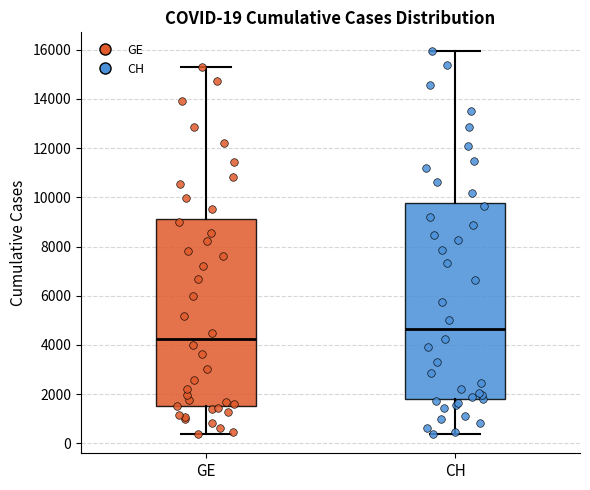

Which box is the tallest, from its lower edge to its upper edge?

CH